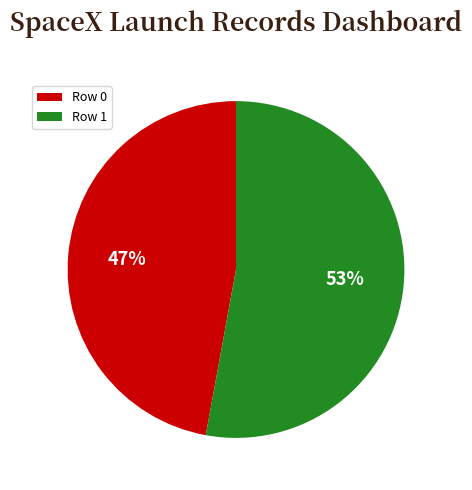

To the nearest percent, what is the difference between the largest and smallest slice percentages?

6%